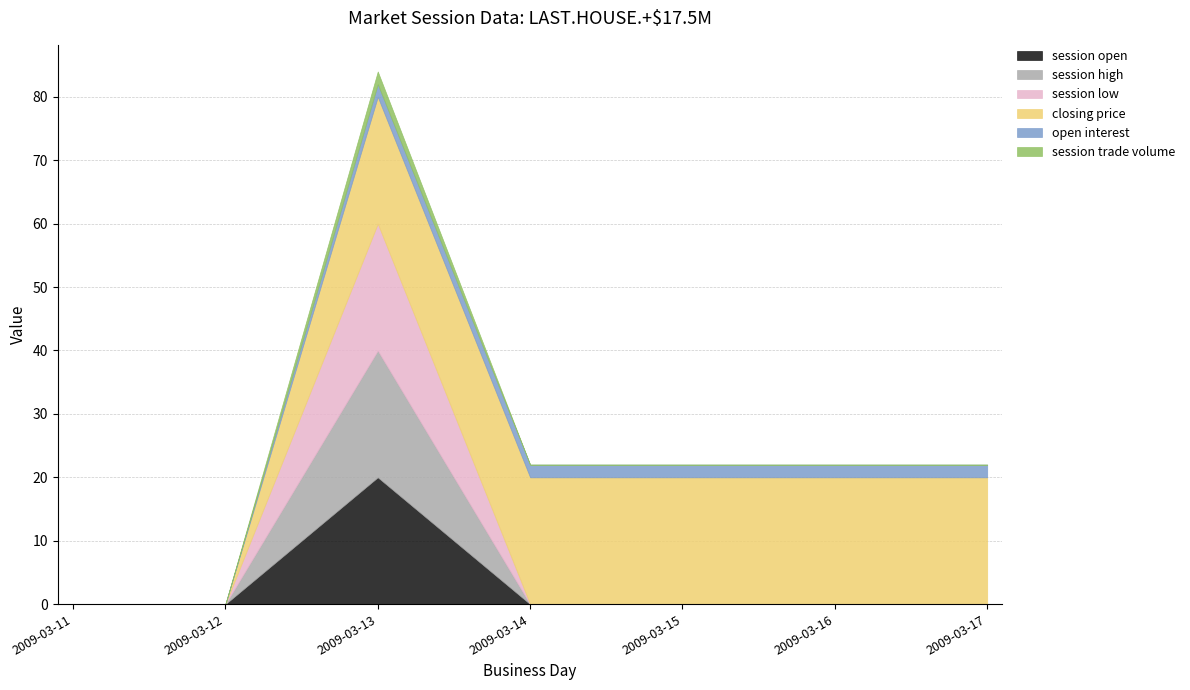

Does the chart have visible grid lines?

Yes